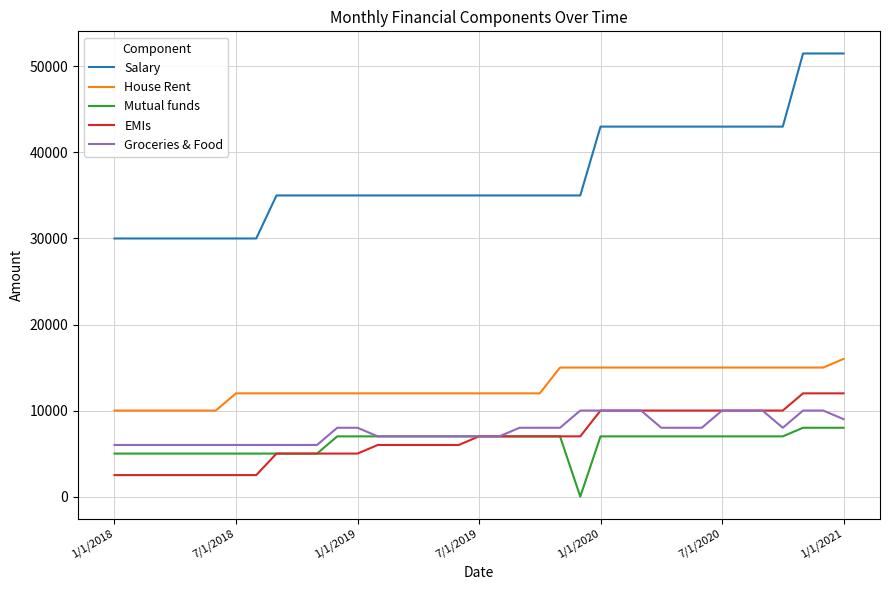

True or false: House Rent and Mutual funds intersect in this chart.

False